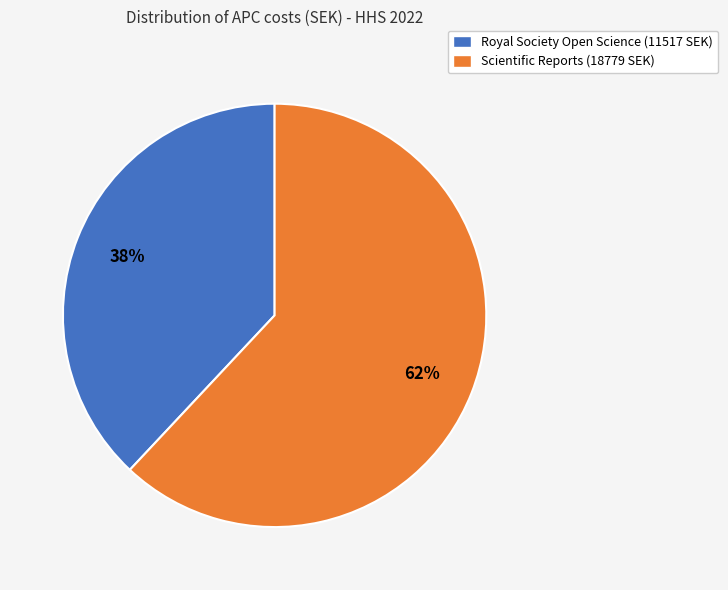

The Royal Society Open Science (11517 SEK) slice represents 50% of the pie. True or false?

False